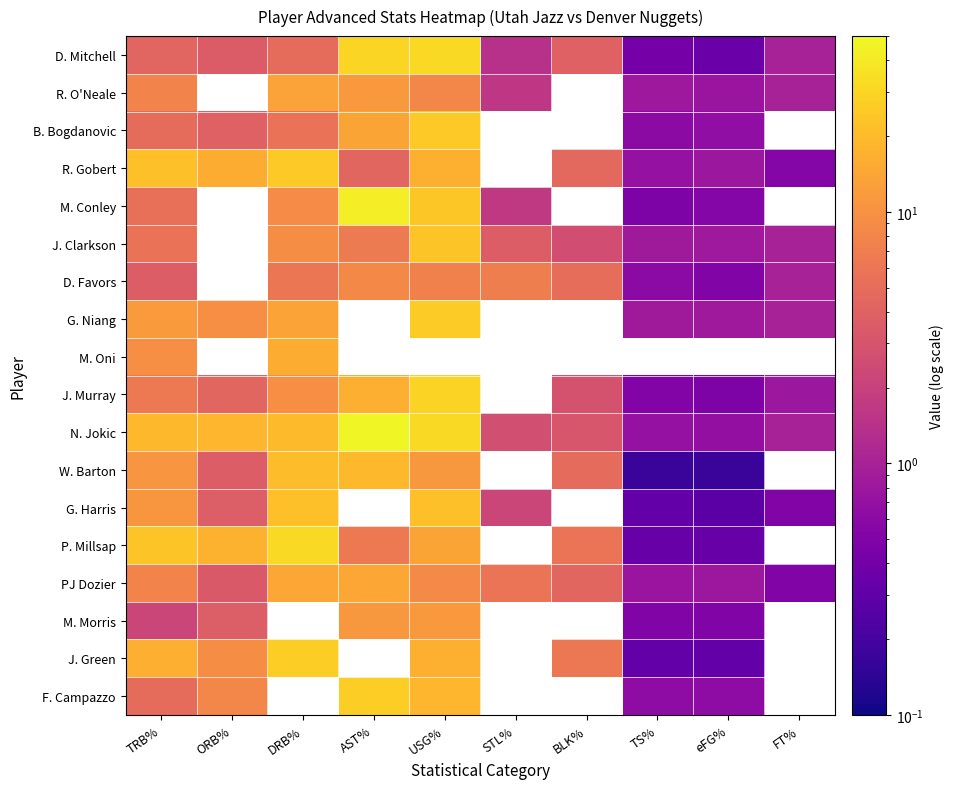

True or false: PJ Dozier has a value of 3.2 at TRB%.

False